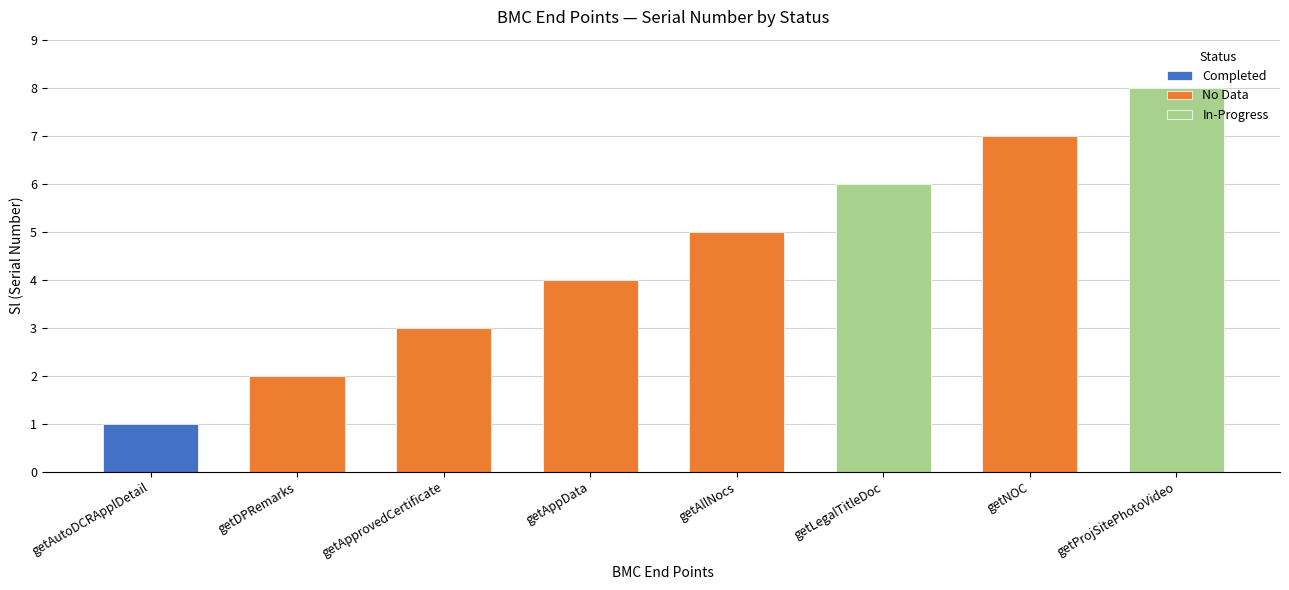

Does the chart contain any negative values?

No